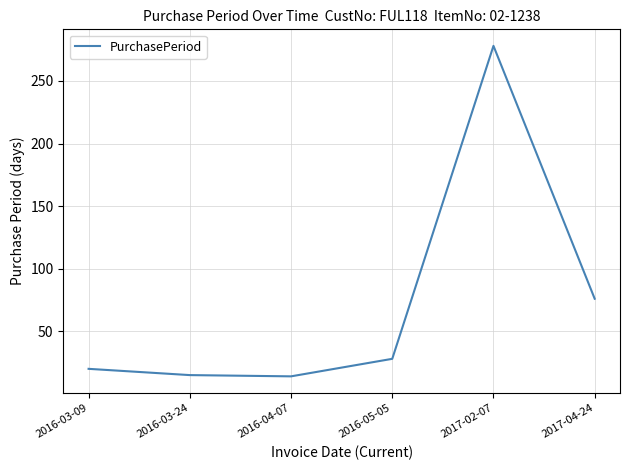

What is the change in value from 2016-04-07 to 2016-05-05?

+14